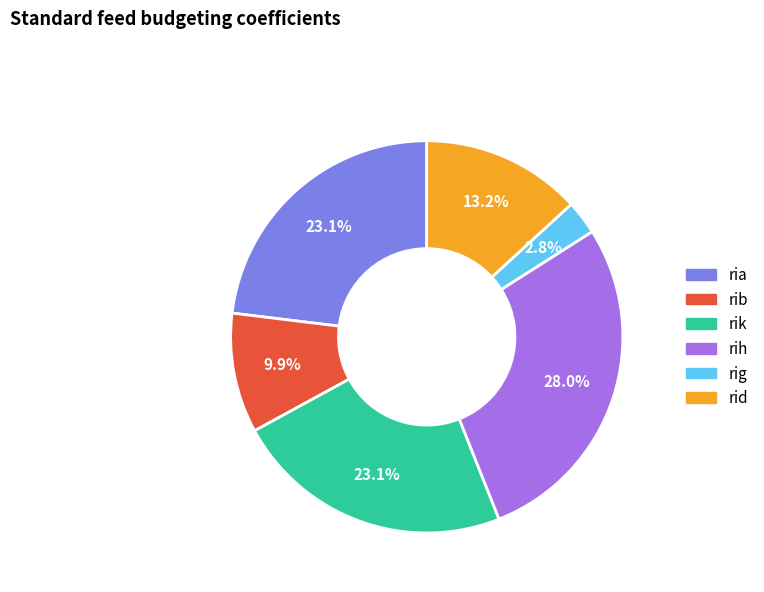

What is the ratio of the value at rid to the value at rik?

0.6